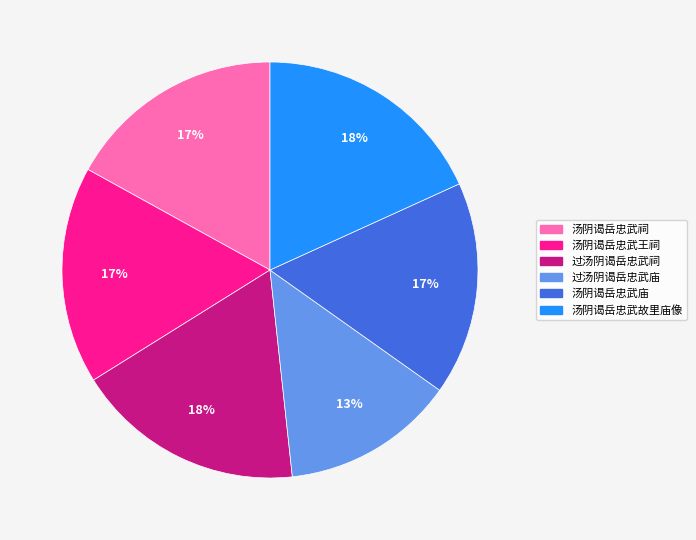

Does 汤阴谒岳忠武庙 account for over 50% of the chart?

No